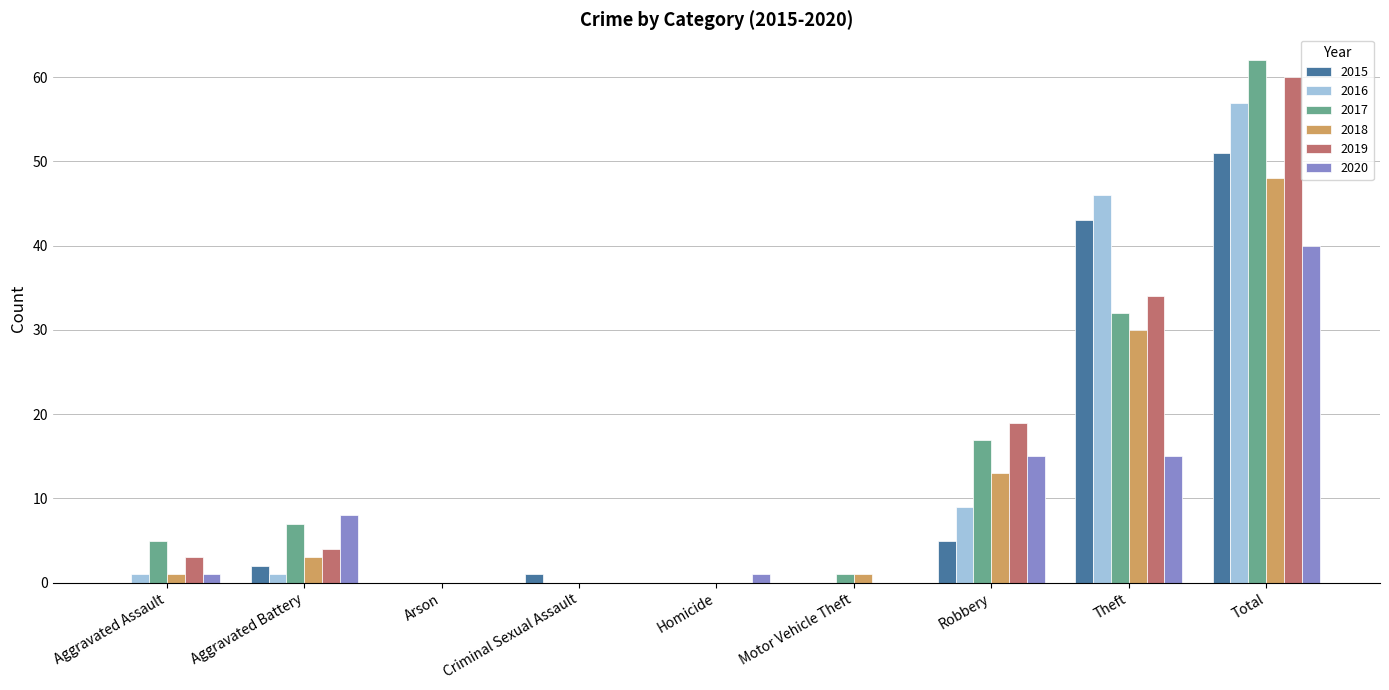

Is the value of 2020 at Aggravated Battery greater than the value of 2015 at Robbery?

Yes